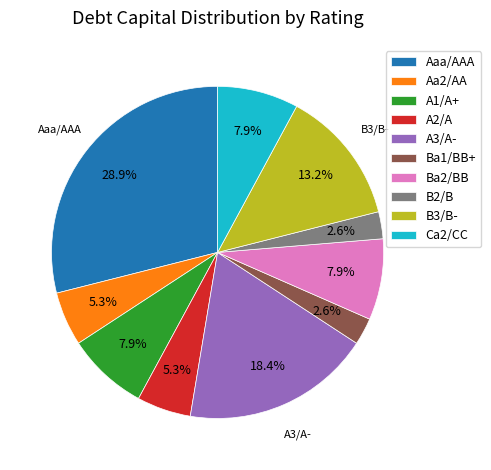

To the nearest percent, what is the combined percentage of Aa2/AA and Ca2/CC?

13%